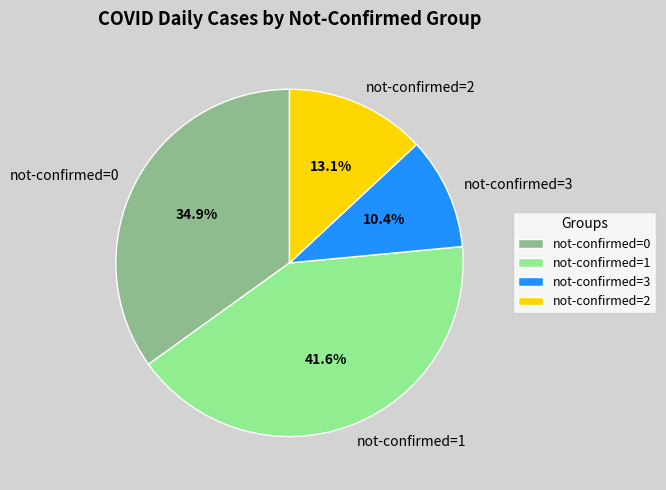

Approximately how many times larger is the value at not-confirmed=3 compared to not-confirmed=2?

0.8